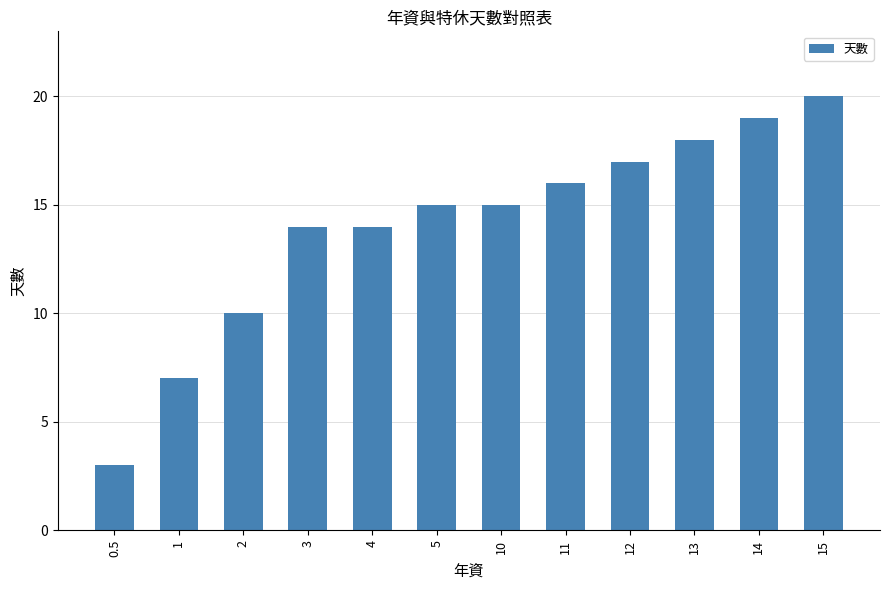

What is the change in value from 3 to 15?

+6